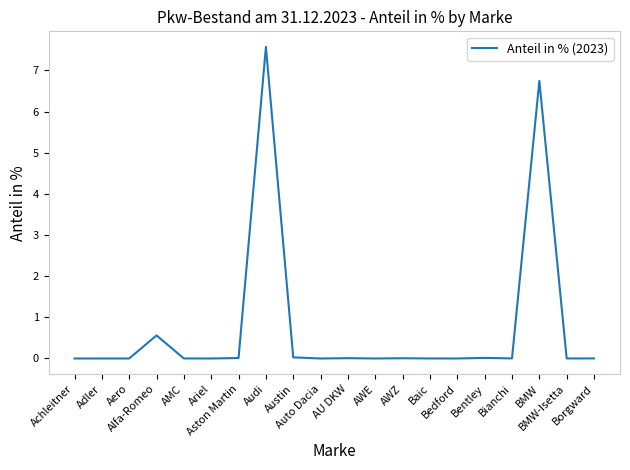

What is the difference between the maximum and minimum values?

7.6